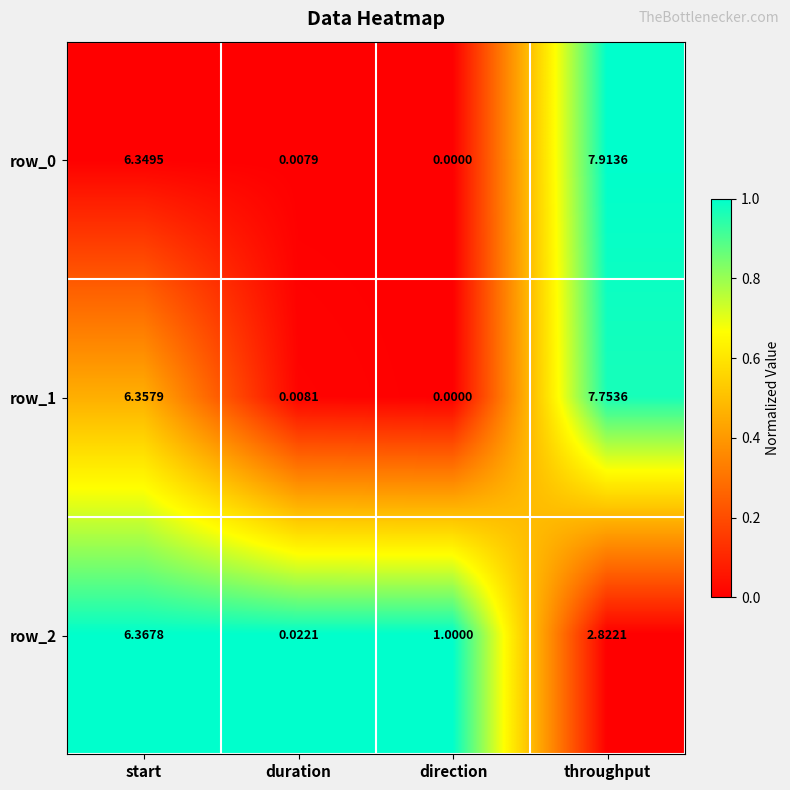

At which label does row_1 first exceed 6?

start